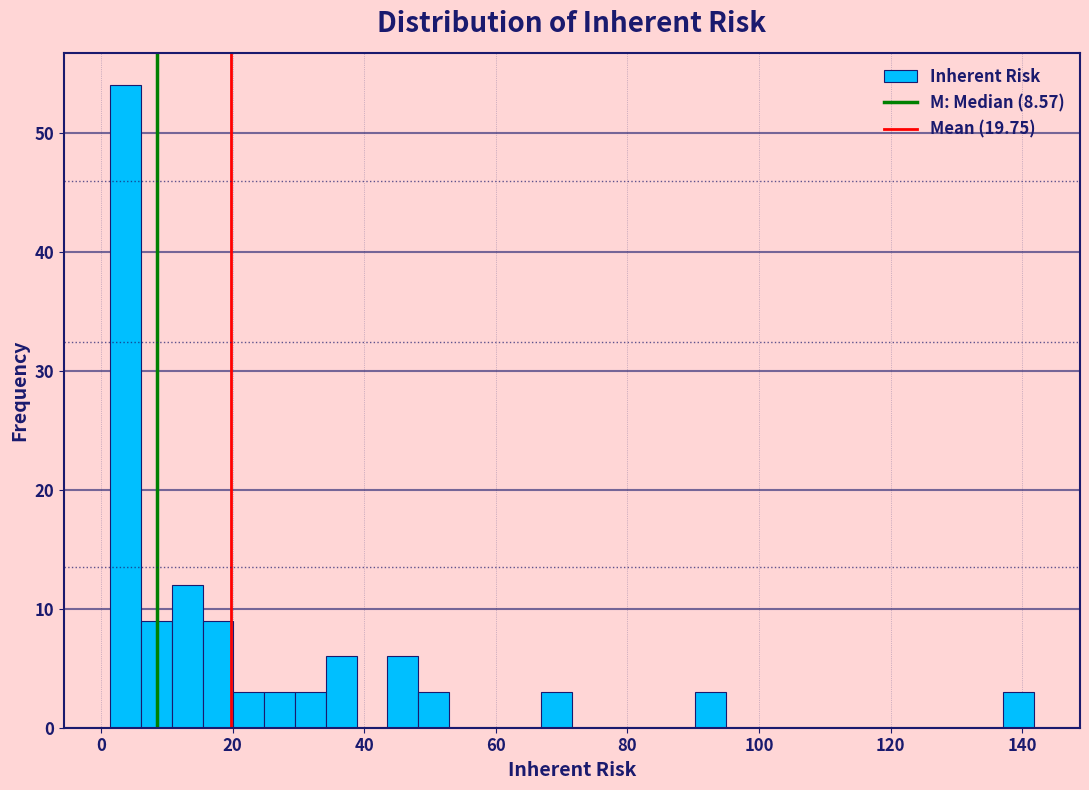

Around what value on the x-axis is the tallest bar? Give the approximate position of its centre, as read against the axis.

4